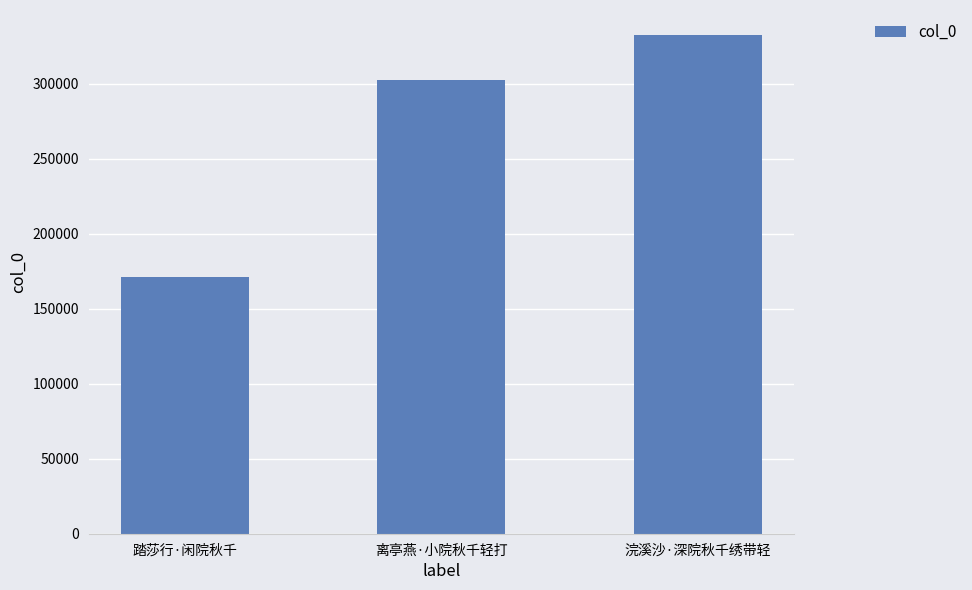

Where is the data nearest to the value 251828?

离亭燕·小院秋千轻打